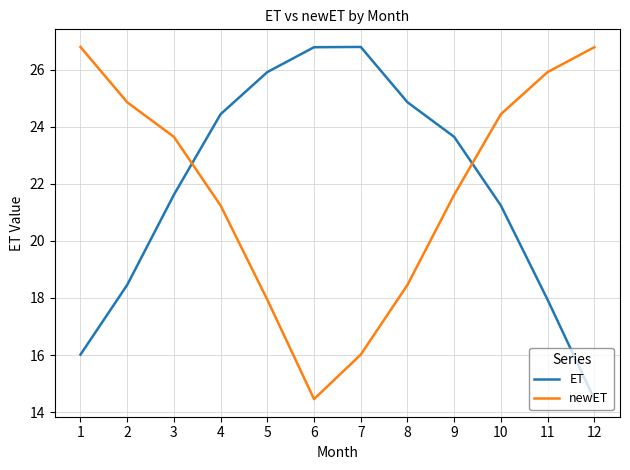

At how many categories does at least one series exceed 17?

12